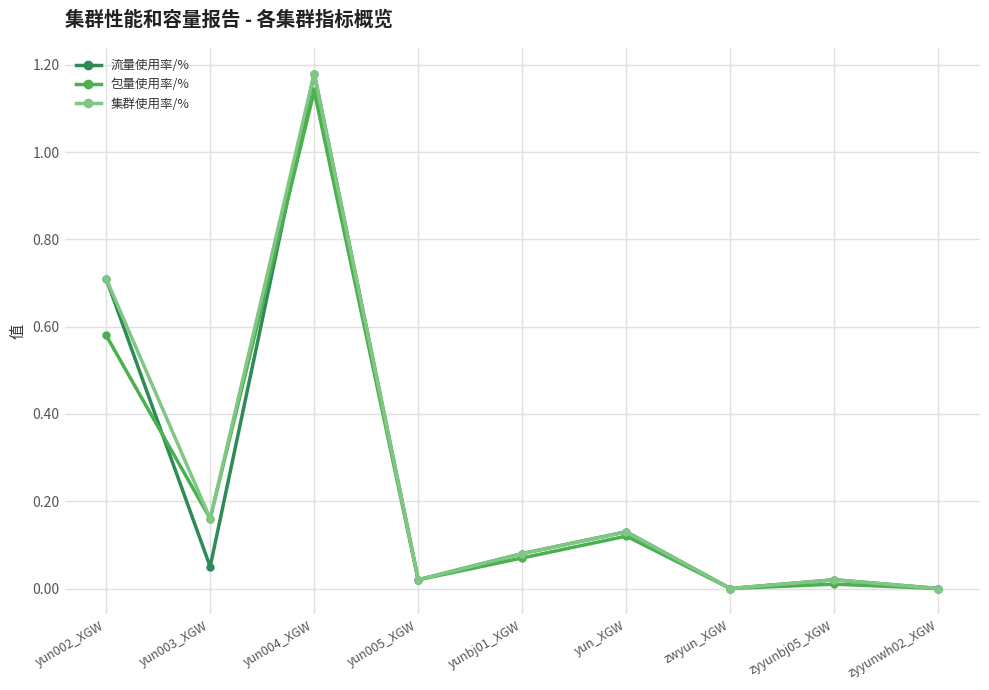

List the series in order of their overall mean, lowest first.

包量使用率/%, 流量使用率/%, 集群使用率/%